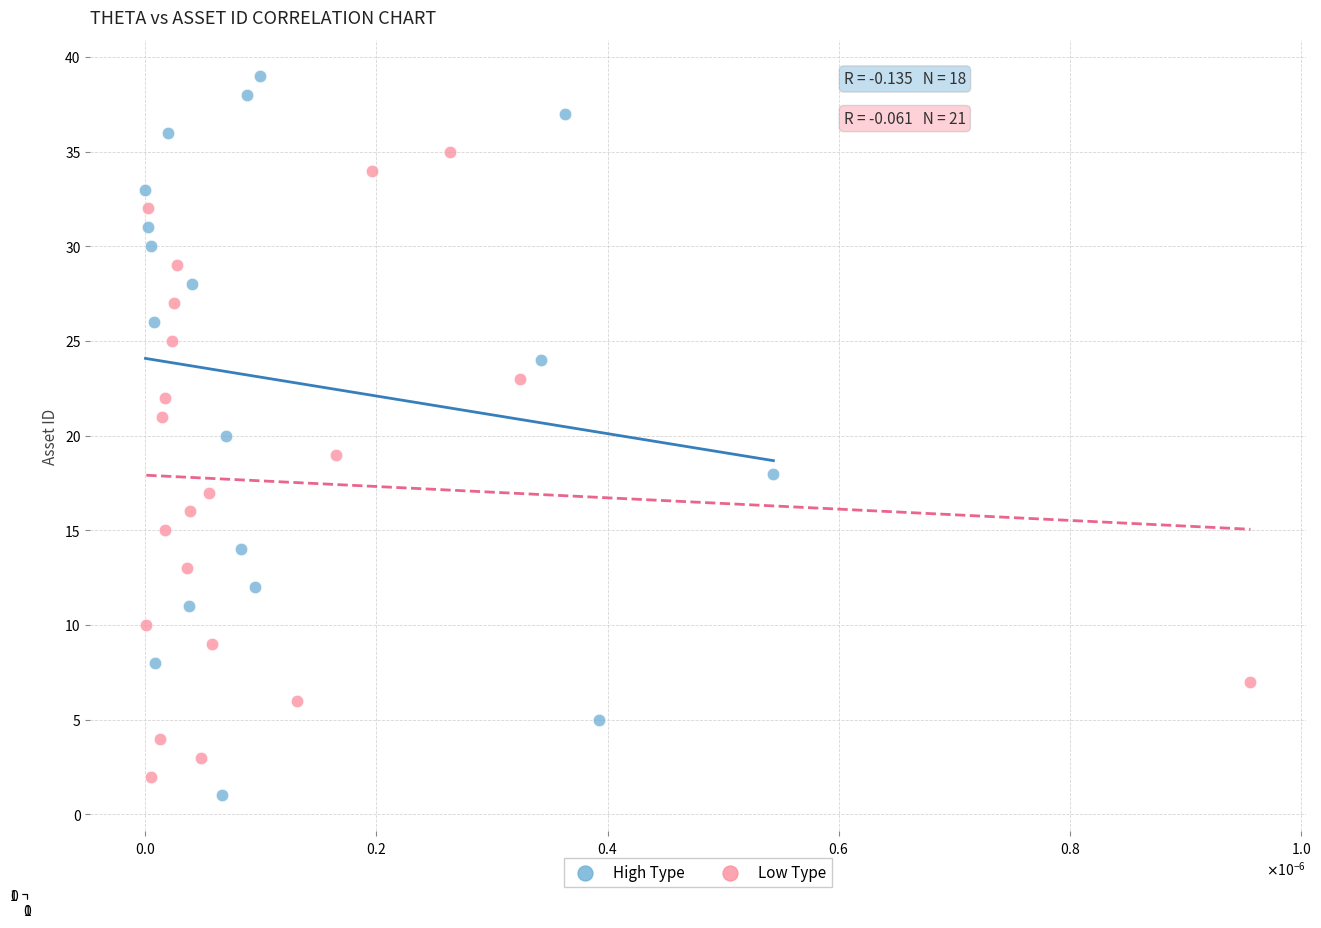

What are all the series names shown in the legend?

High Type, Low Type